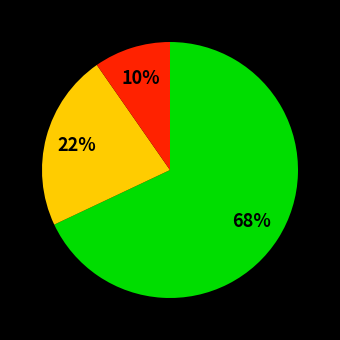

Is there a majority slice in this chart?

Yes